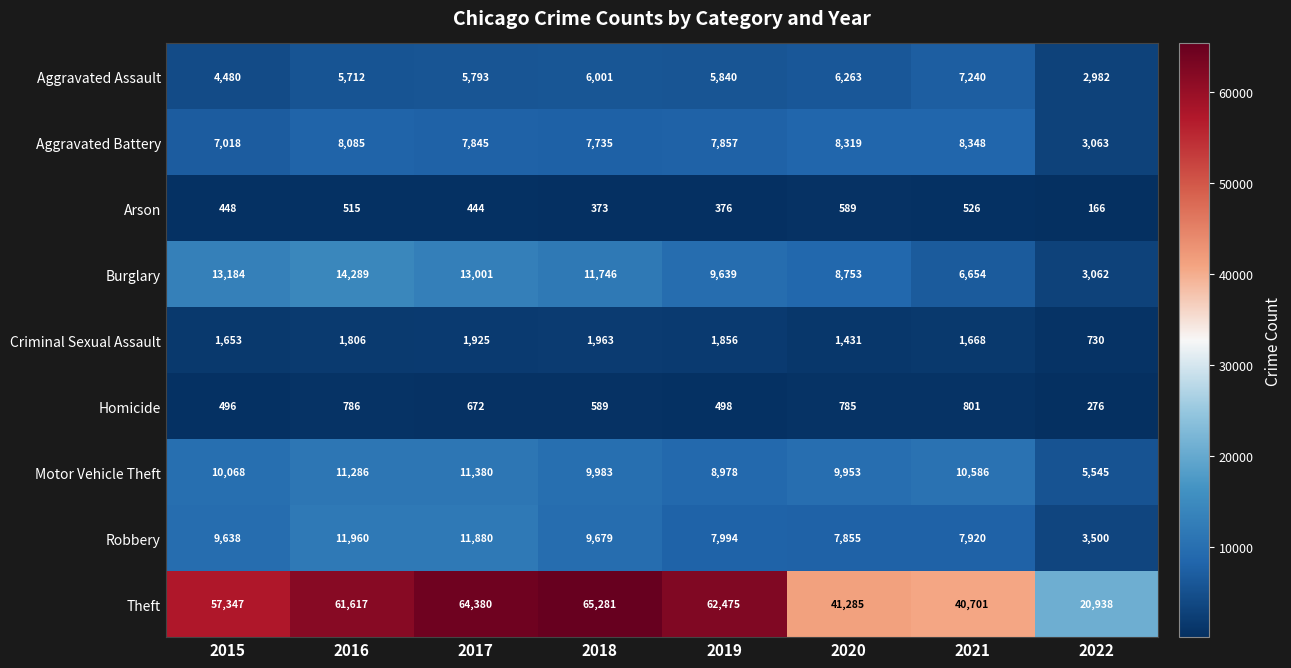

Which series has the widest spread of values?

Theft